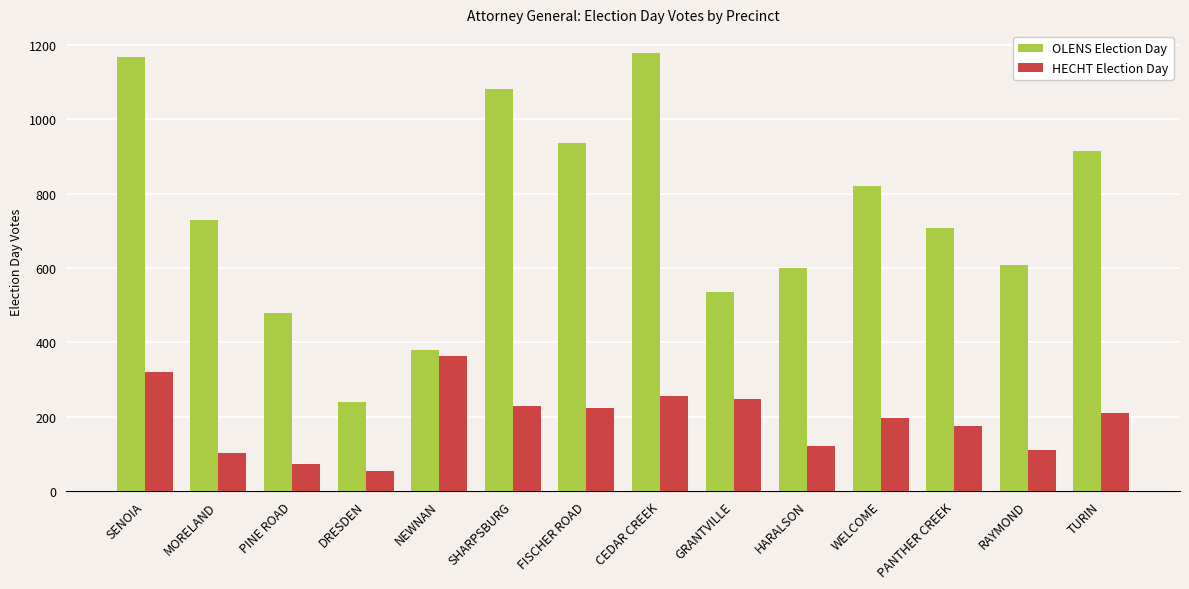

Rank the series at TURIN from lowest to highest value.

HECHT Election Day, OLENS Election Day